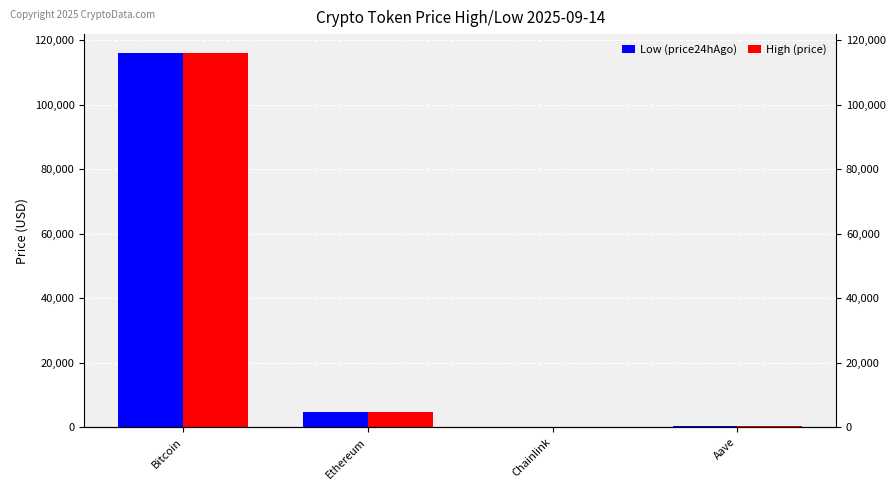

How many bars are there in total?

8